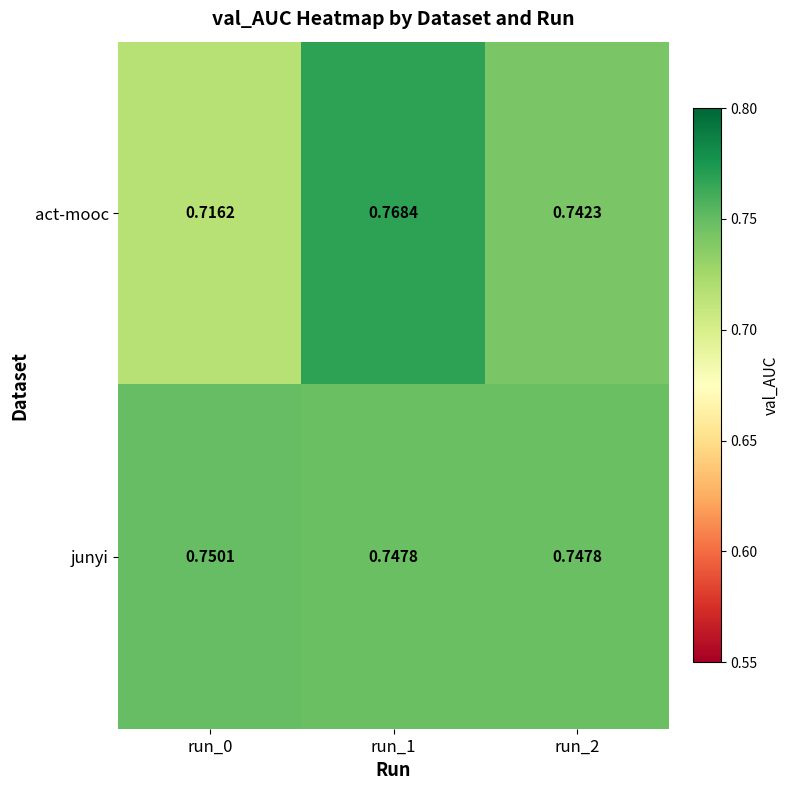

Rank the series by their maximum value, from lowest to highest.

junyi, act-mooc